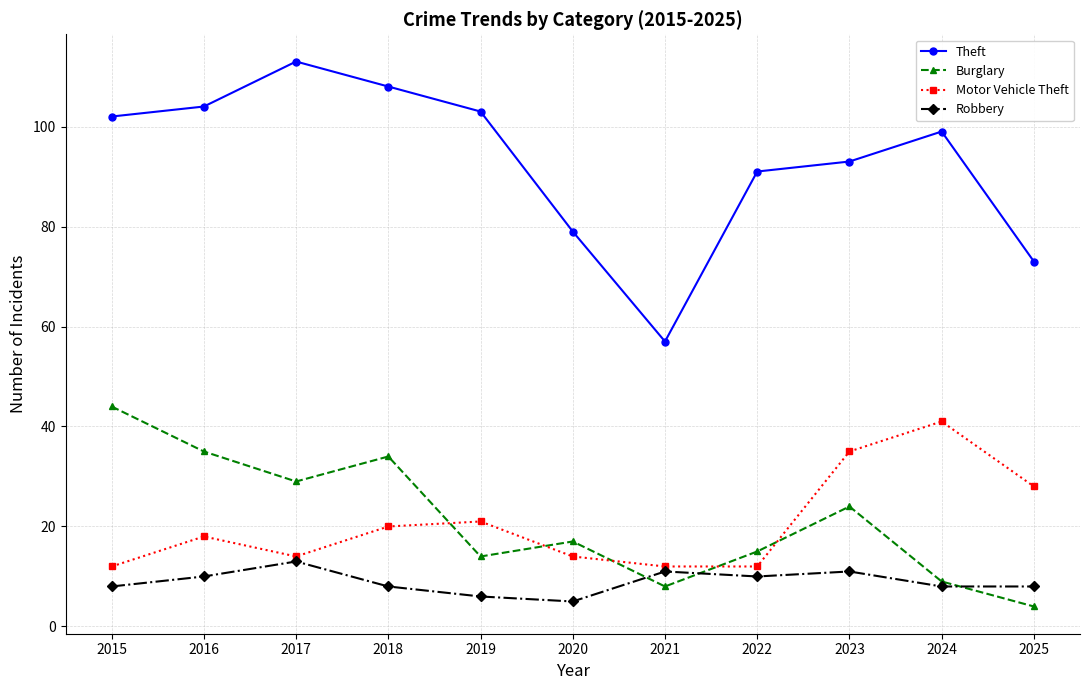

Where is the first local minimum for Robbery?

2020